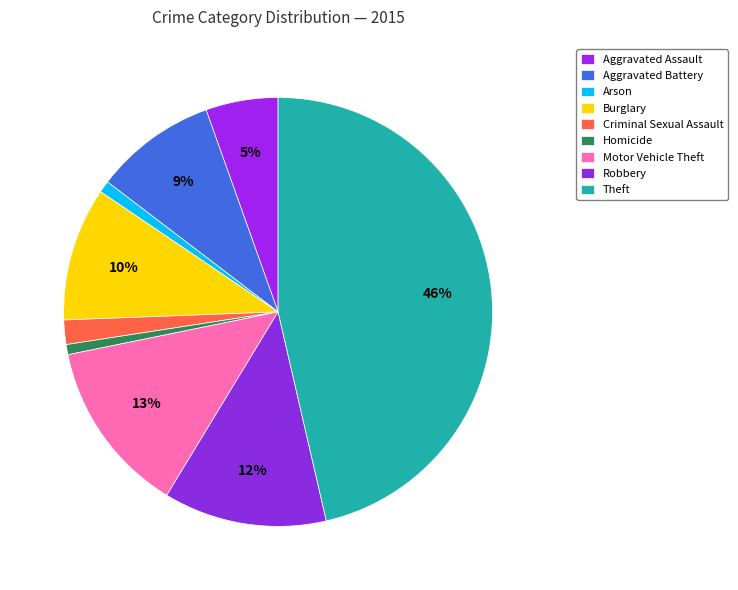

Approximately how many times larger is the value at Arson compared to Aggravated Battery?

0.1